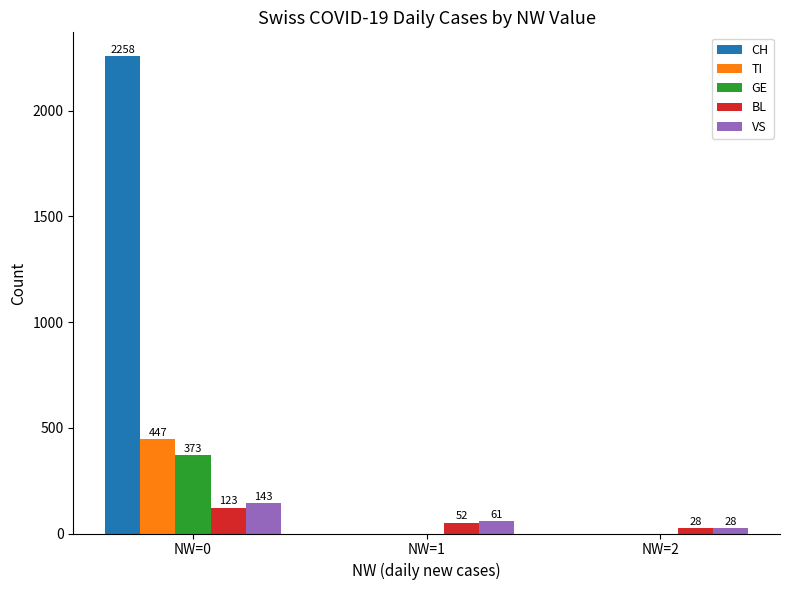

Which series changed the most between NW=0 and NW=1?

CH